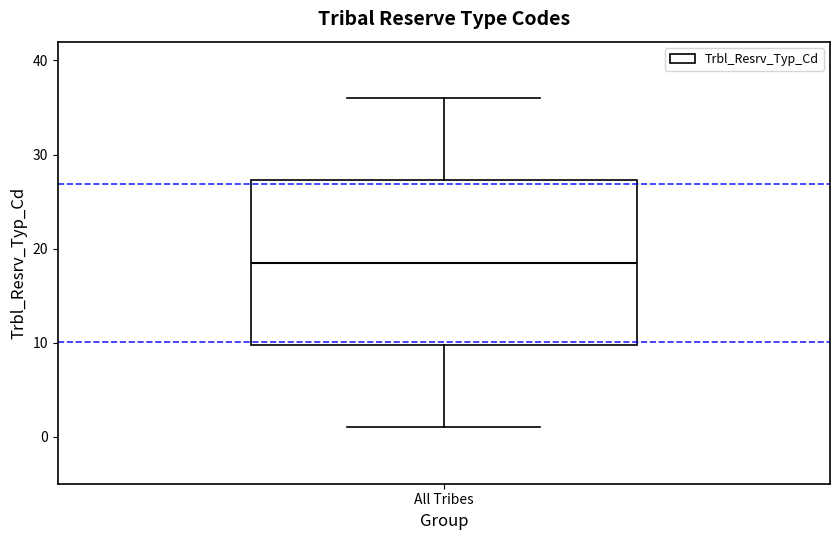

Read this box plot against the y-axis: the position of the median line, the range covered by the box, and the ends of both whiskers. The values are not printed on the chart, so give them approximately, as read against the axis.

median 19, box 10 to 27, whiskers 1 to 36